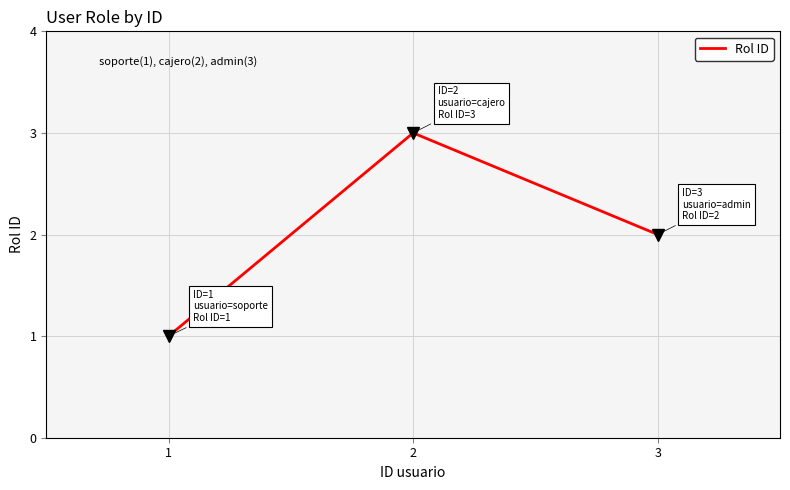

How many series are shown in this chart?

1